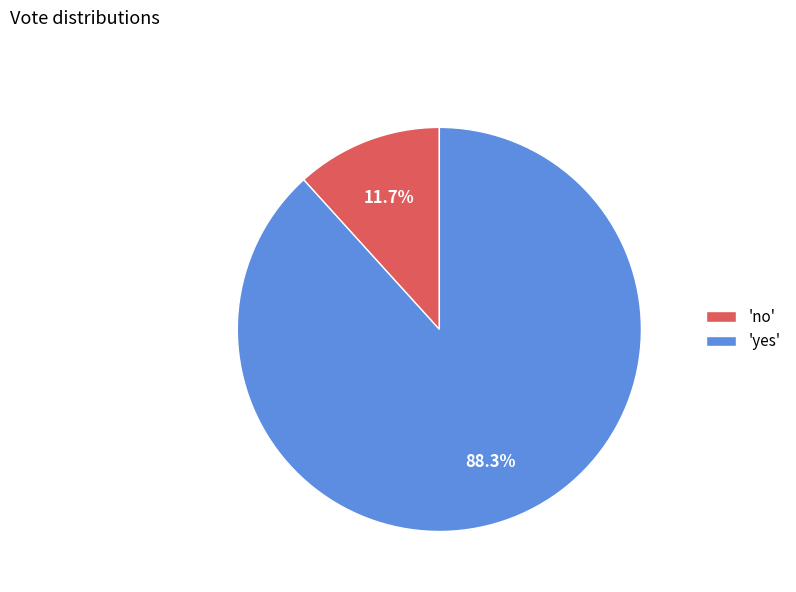

Which has a higher value, 'no' or 'yes'?

'yes'